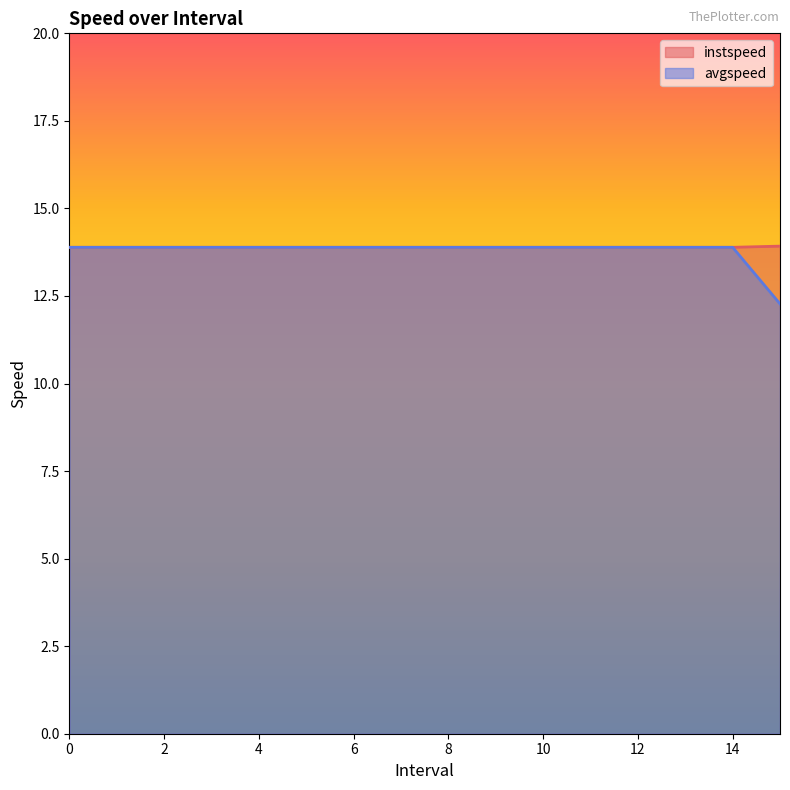

What is the value of the instspeed point at the 12th from the left?

13.9